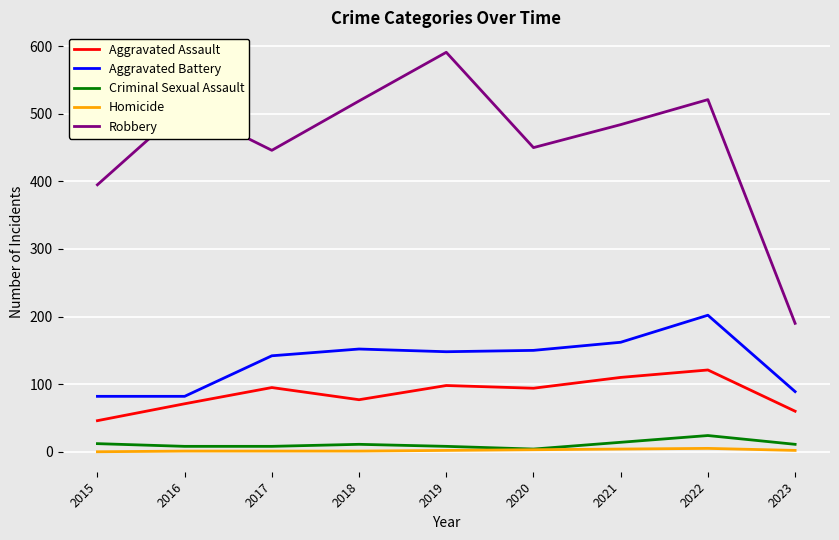

True or false: Criminal Sexual Assault and Robbery intersect in this chart.

False